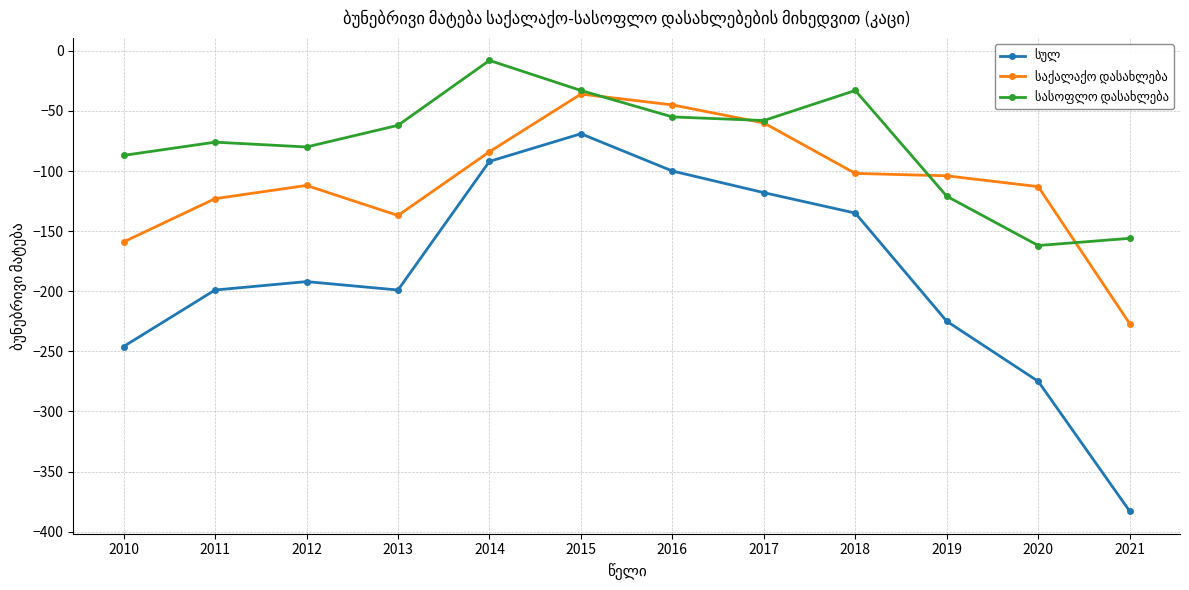

At which category is the sum across all series the highest?

2015